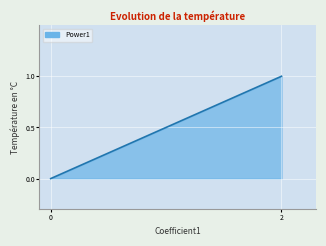

The chart shows a value of 1 at 2. True or false?

True